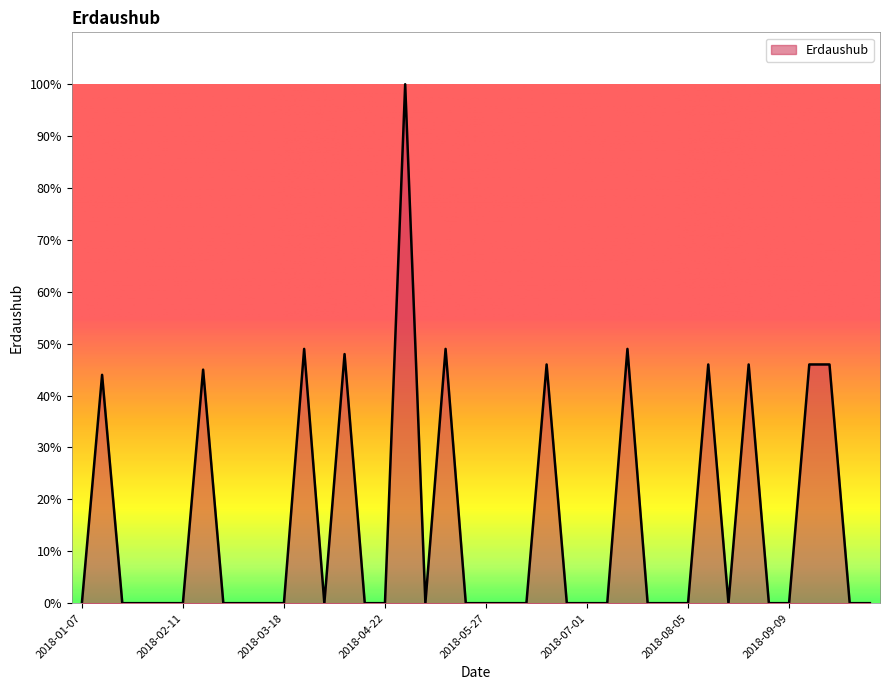

What is the difference between the maximum and minimum values?

100